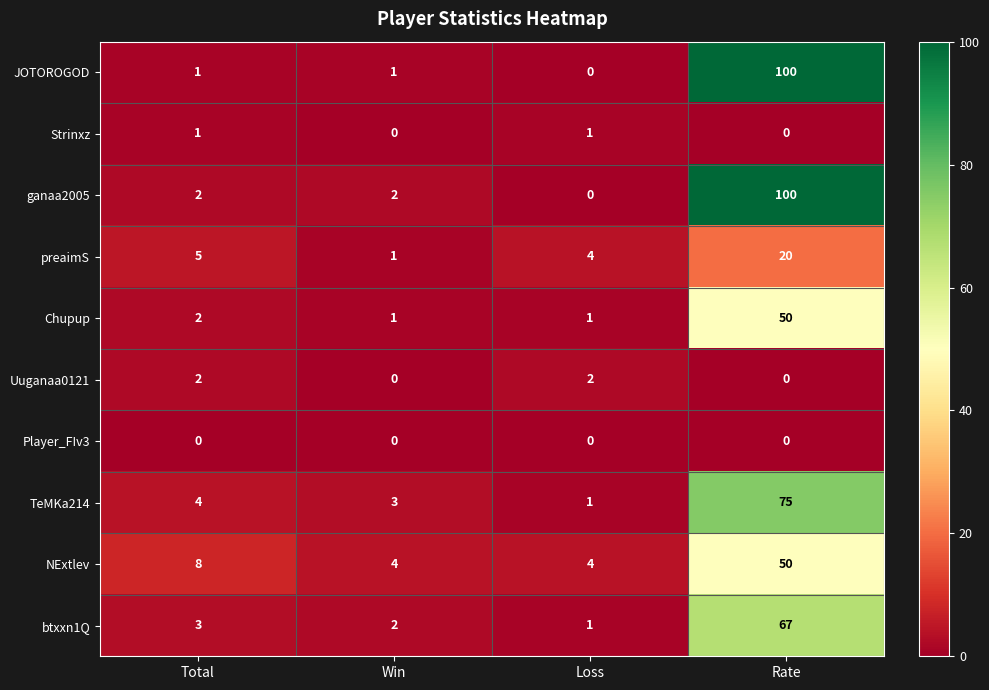

Count the number of data series in this chart.

10